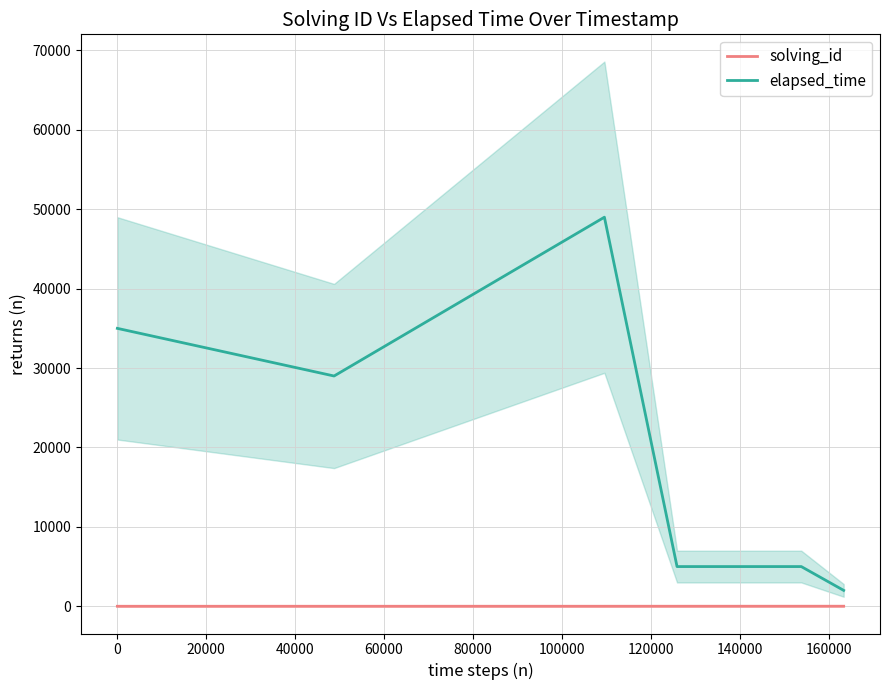

What is the highest value of the elapsed_time series?

49000